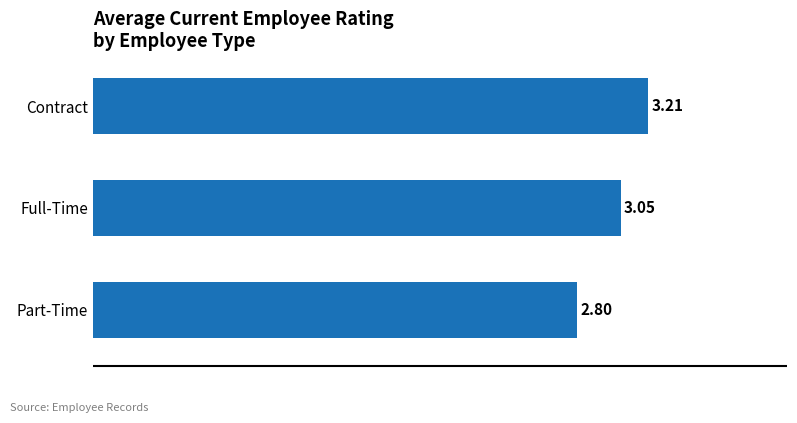

List the labels in order of value, largest first.

Contract, Full-Time, Part-Time